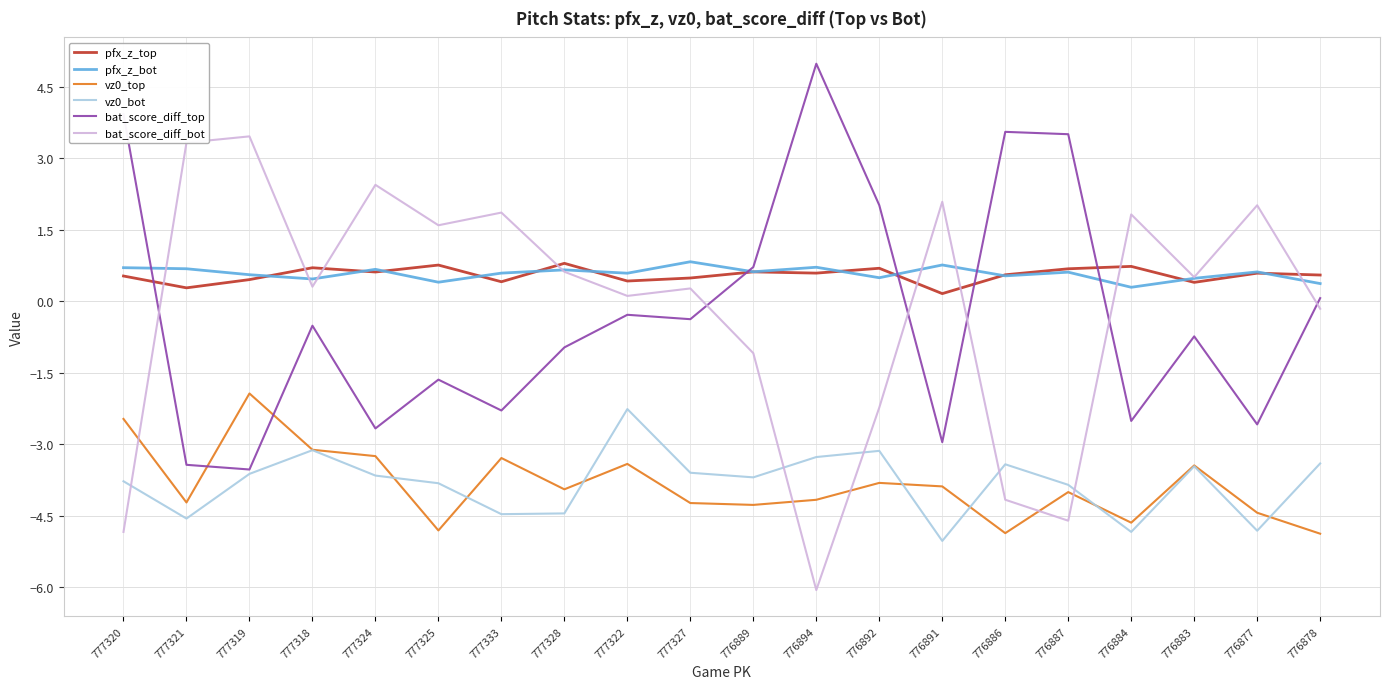

At which category does the chart reach its minimum across all series?

776894